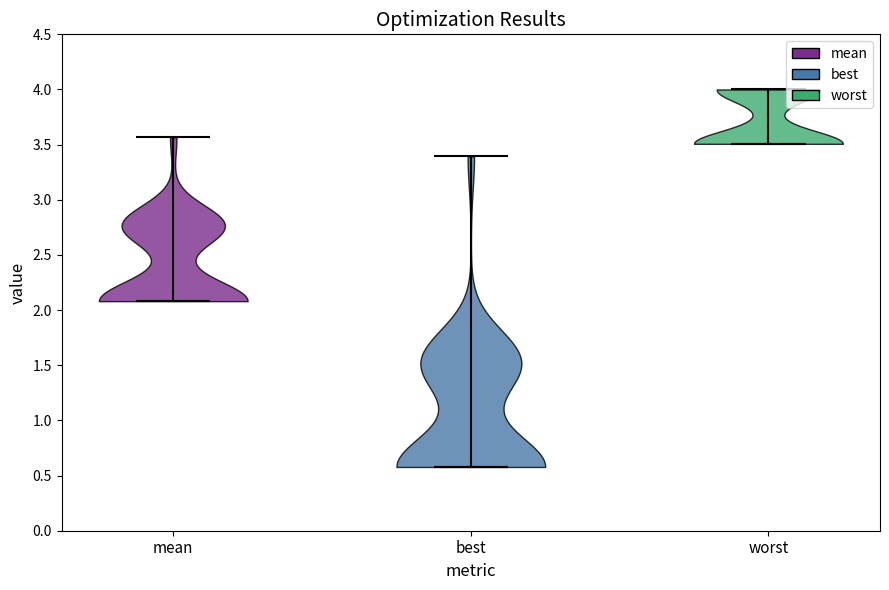

Reading left to right, read every violin against the y-axis: where its median line is, and the lowest and highest points it reaches. The values are not printed on the chart, so give them approximately, as read against the axis.

mean: median line 2.10, lowest point 2.10, highest point 3.55
best: median line 0.60, lowest point 0.60, highest point 3.40
worst: median line 3.50, lowest point 3.50, highest point 4.00